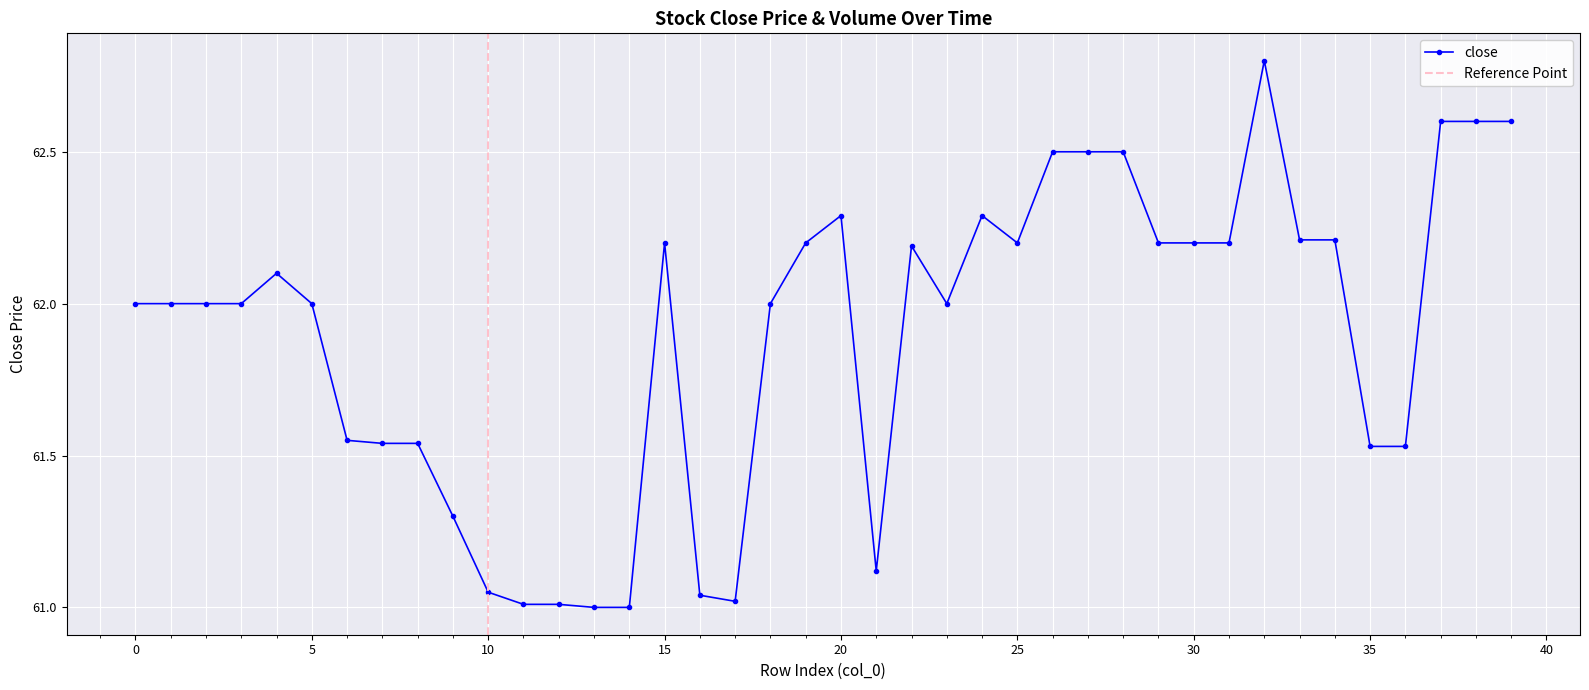

What is the value of the 35th point from the left?

62.2